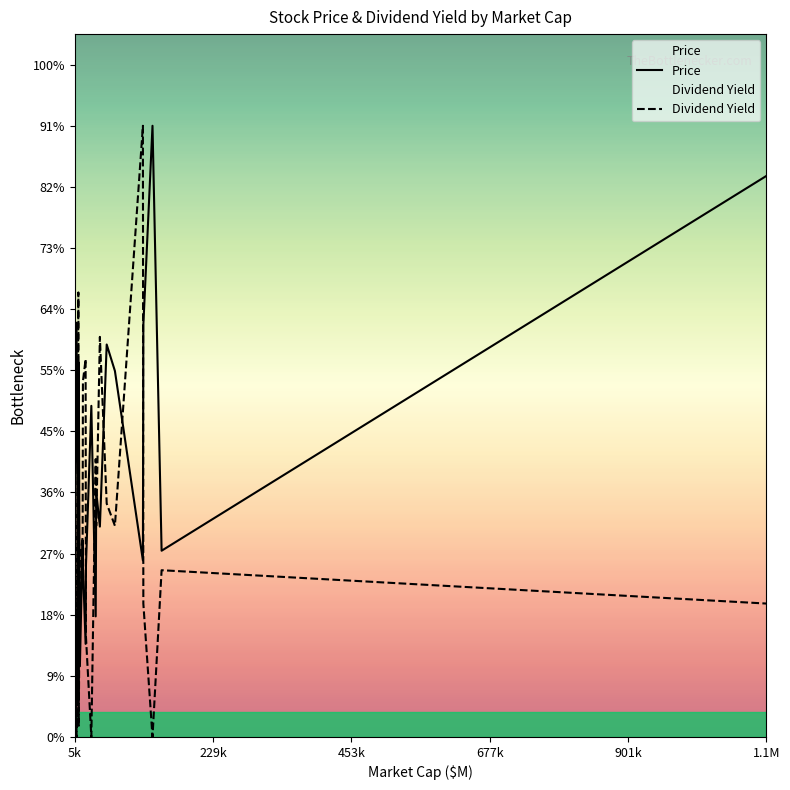

What is the value of the Price point at the 15th from the left?

162.5